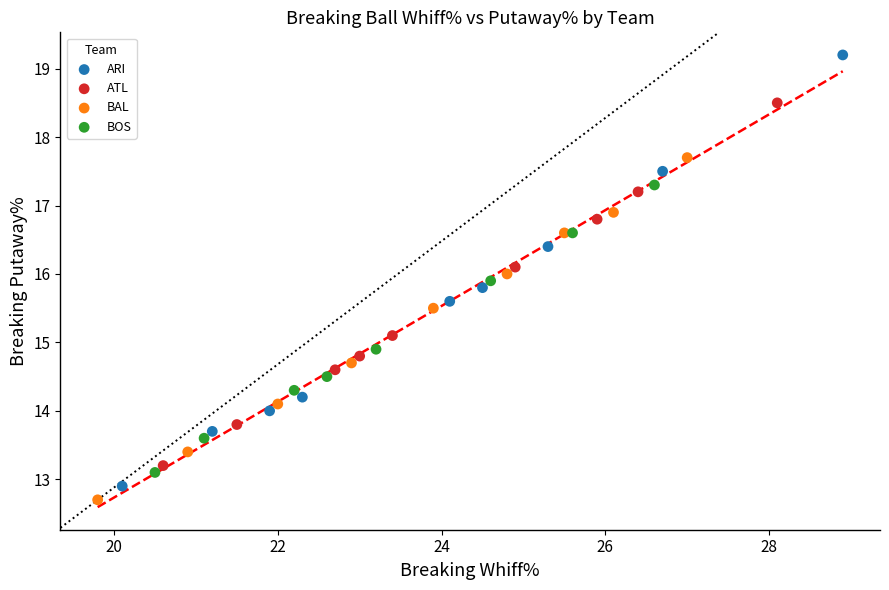

What are all the series names shown in the legend?

ARI, ATL, BAL, BOS